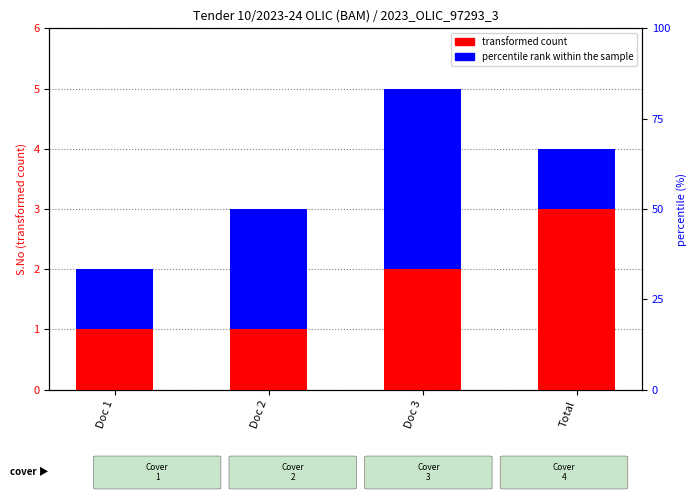

Reading left to right, transcribe all the data shown in this chart.

transformed count: 1	1	2	3
percentile rank within the sample: 1	2	3	1